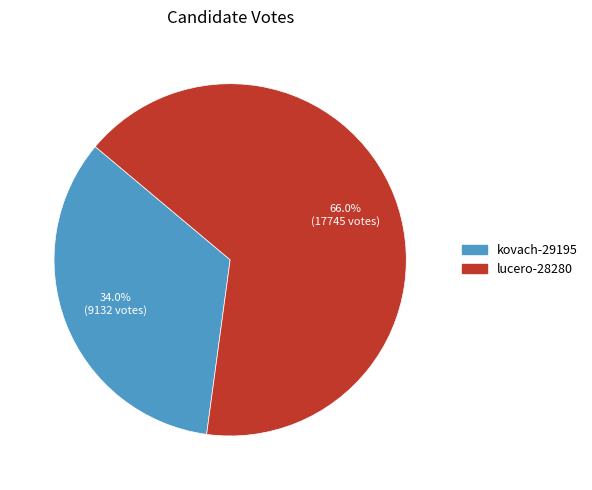

Which has a higher value, kovach-29195 or lucero-28280?

lucero-28280